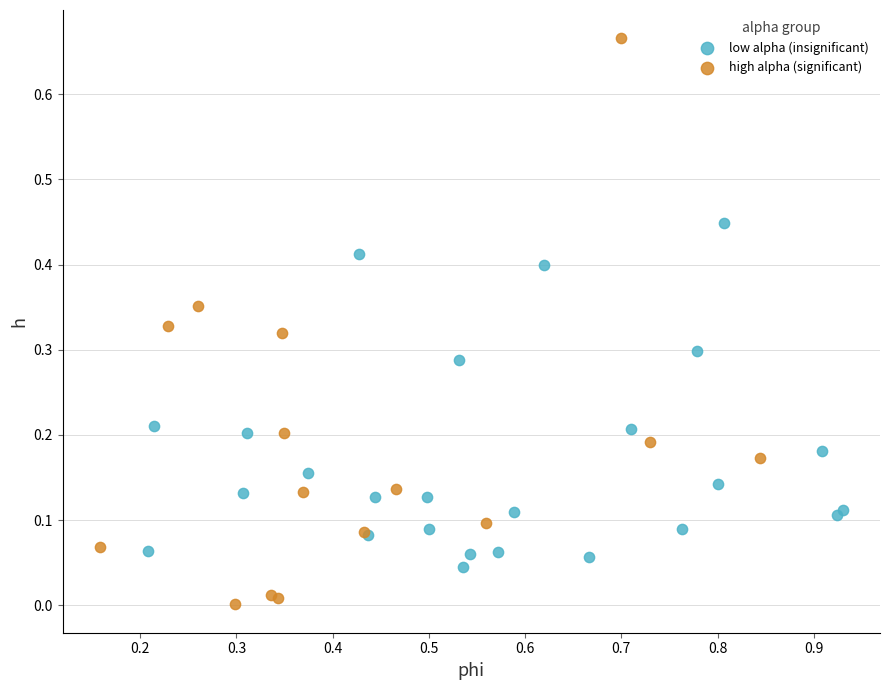

Which series reaches the maximum Y coordinate?

high alpha (significant)